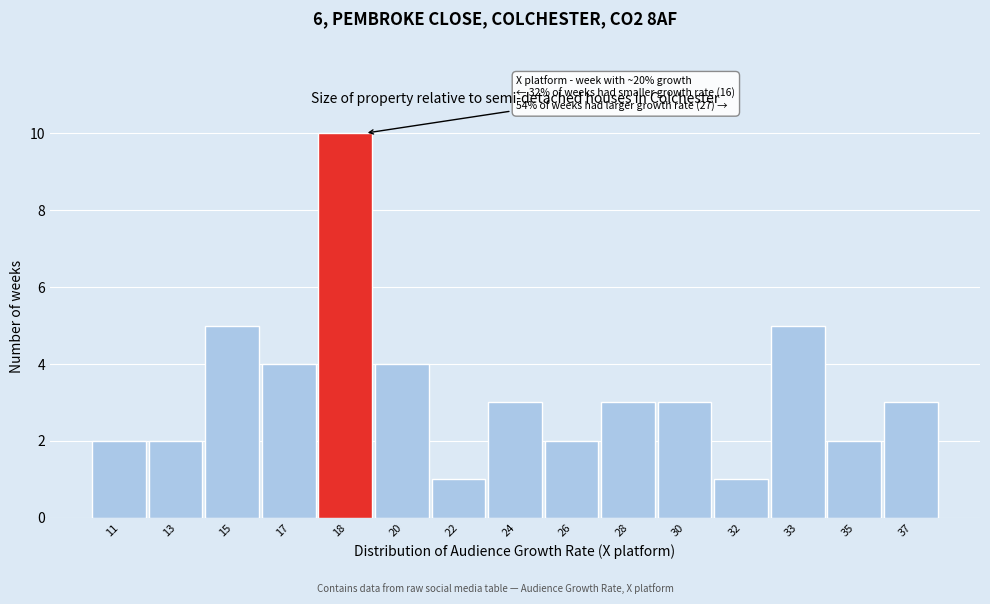

Reading left to right, transcribe all the data shown in this chart.

11=2	13=2	15=5	17=4	18=10	20=4	22=1	24=3	26=2	28=3	30=3	32=1	33=5	35=2	37=3